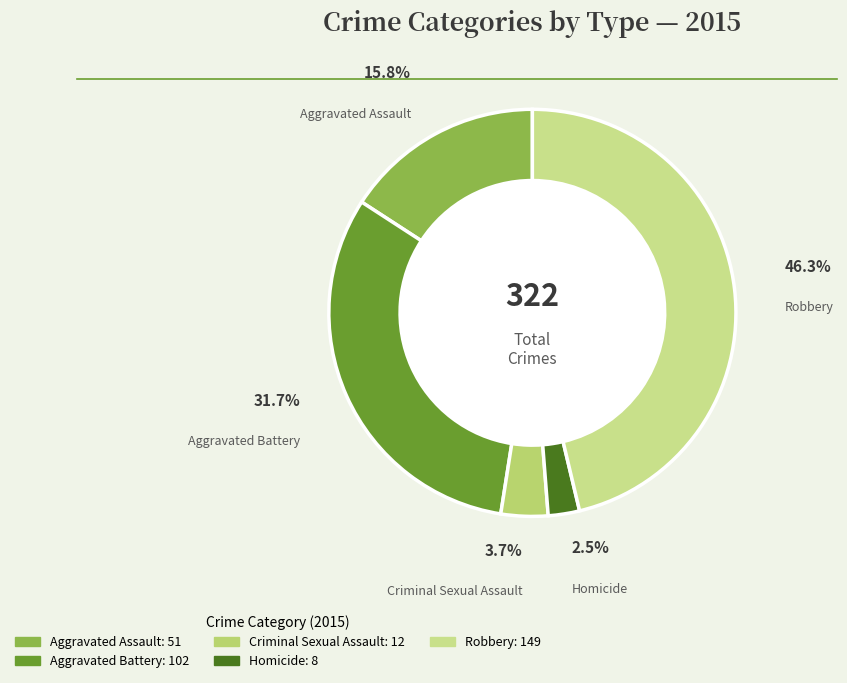

To the nearest percent, what is the combined percentage of Homicide and Aggravated Battery?

34%